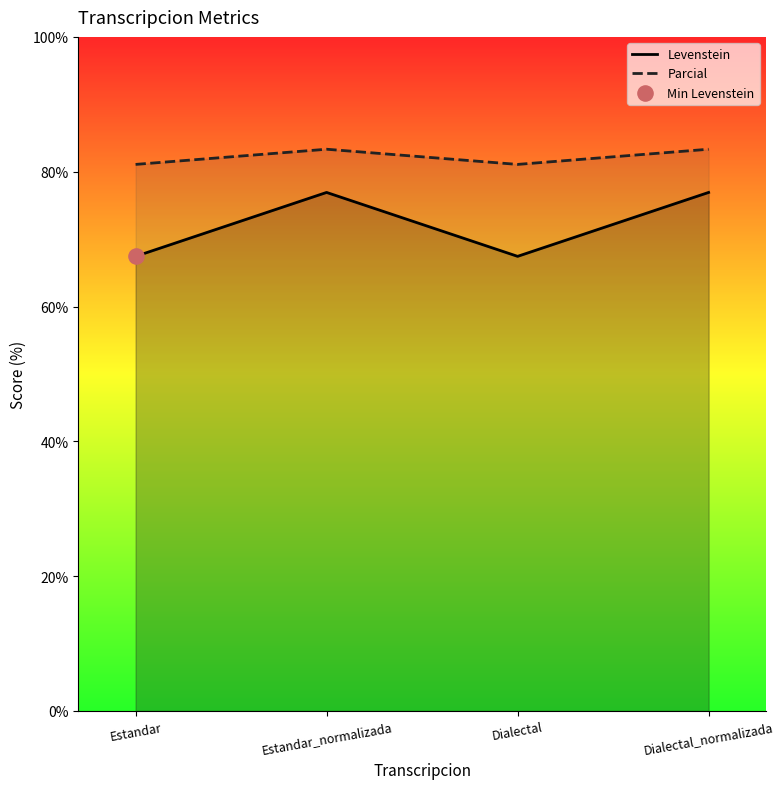

What is the total value across all series at Dialectal?

148.5